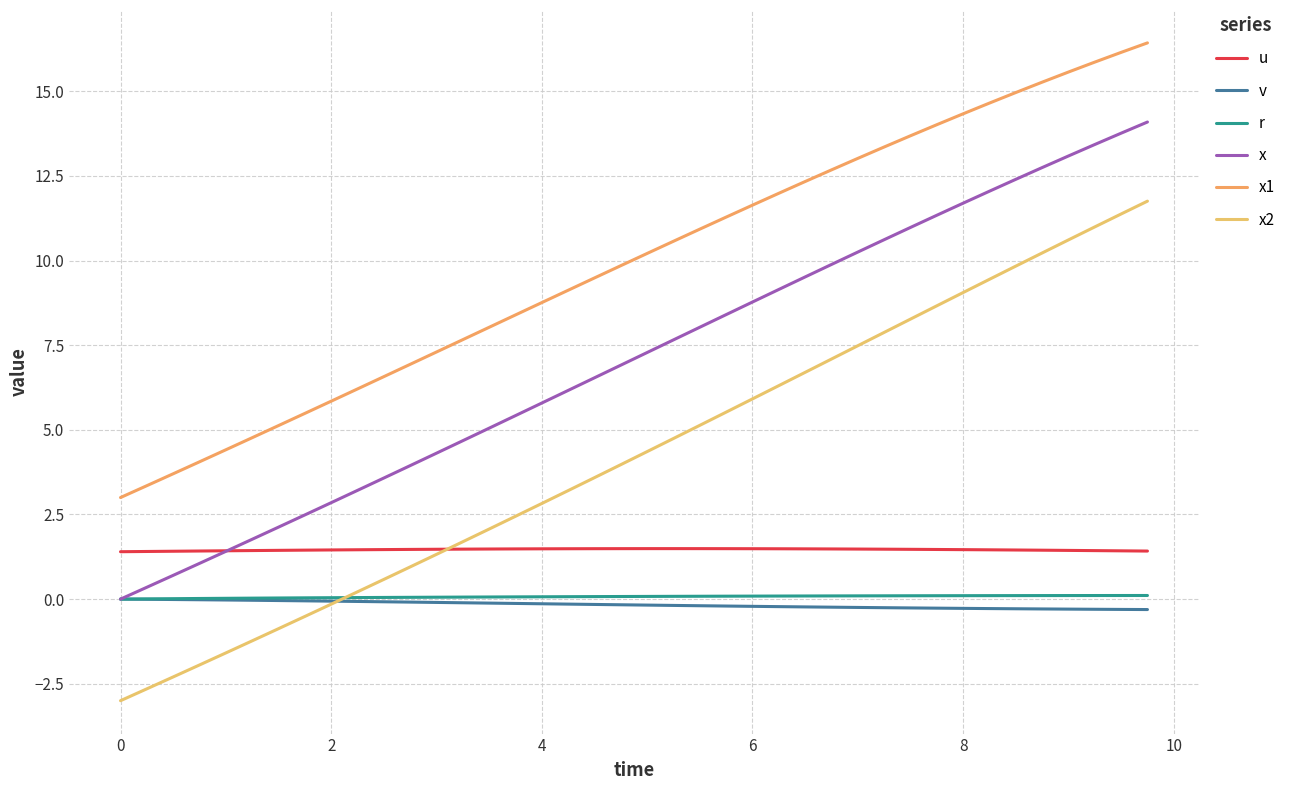

Does the chart display data point markers on the line(s)?

No